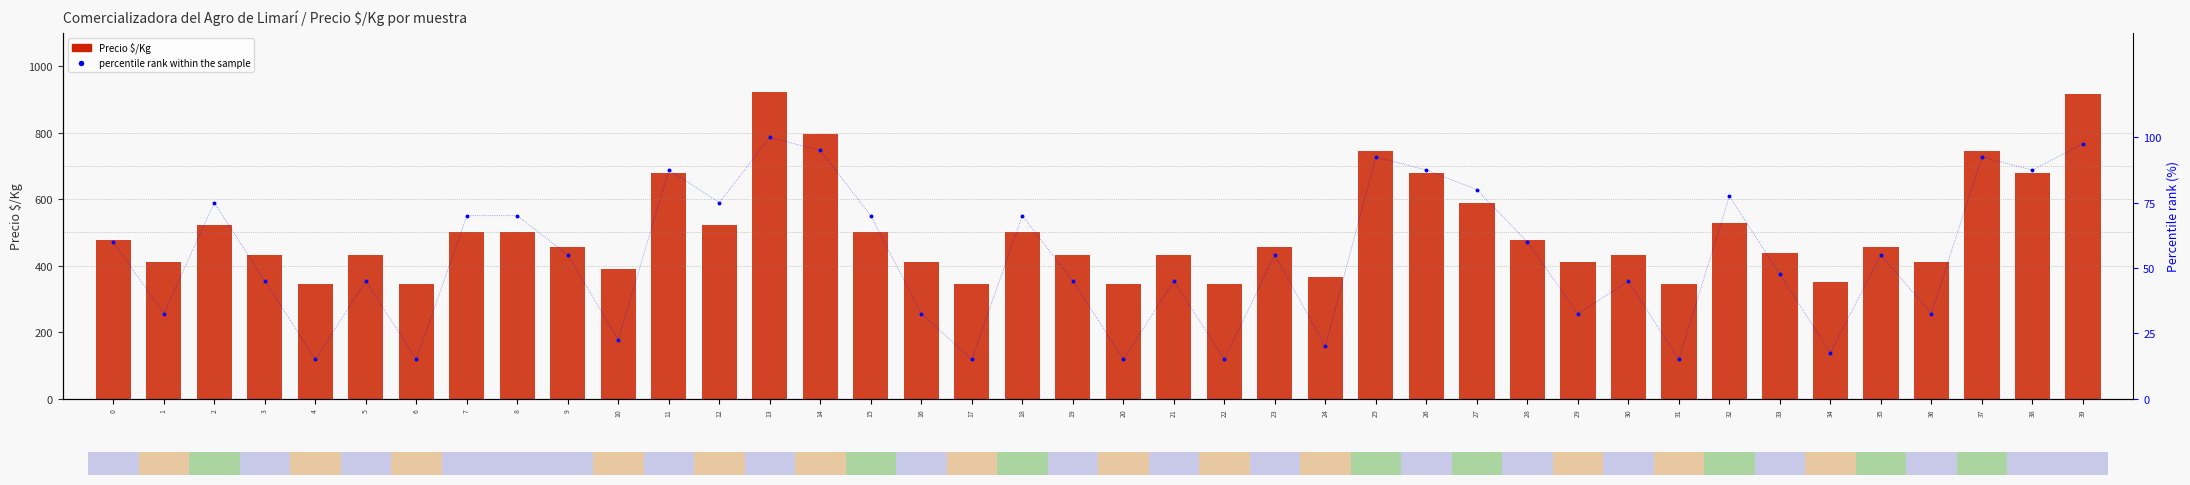

What is the total value across all series at 18?

570.0